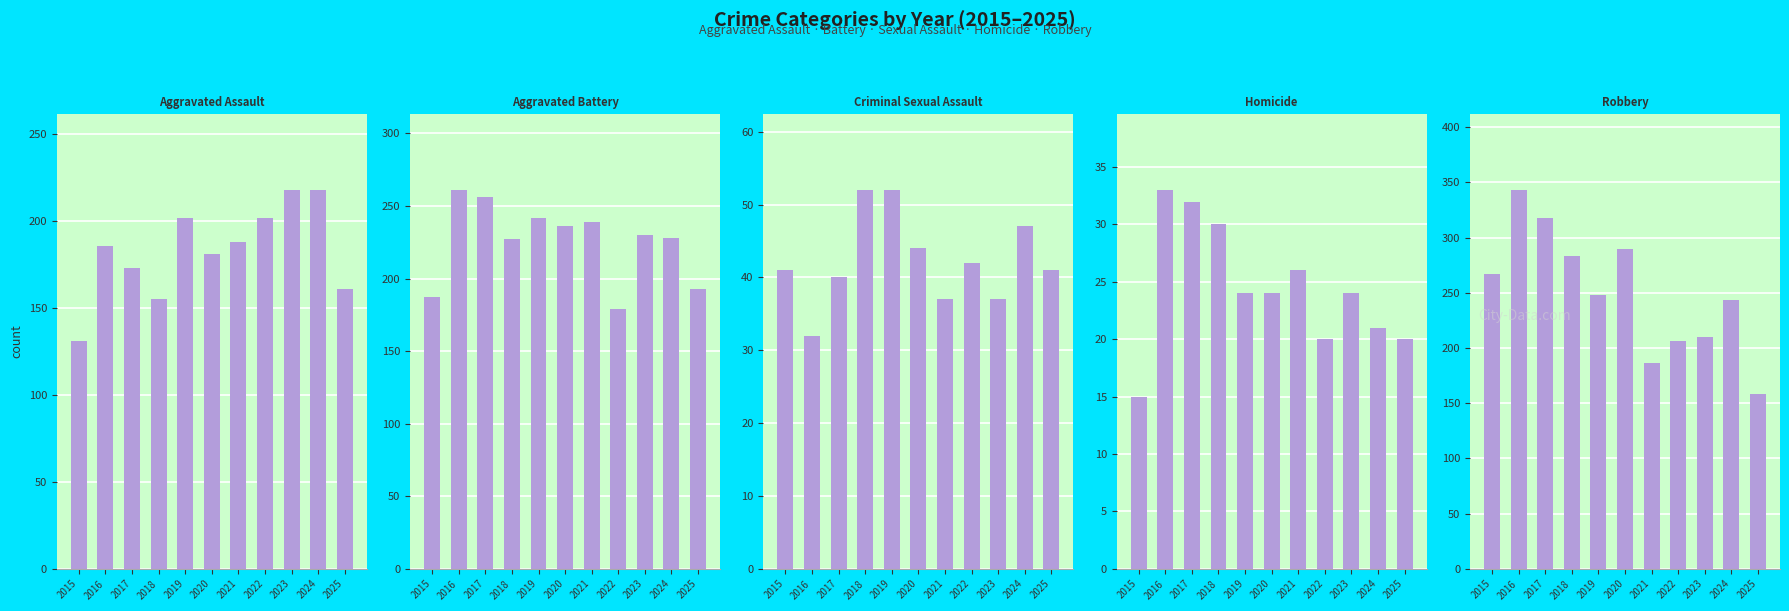

What is the sum of the Criminal Sexual Assault values at 2022 and 2023?

79